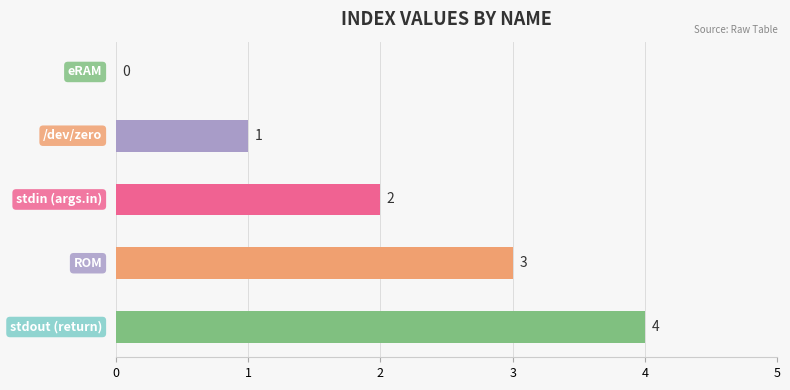

How many values are between 1 and 3?

3